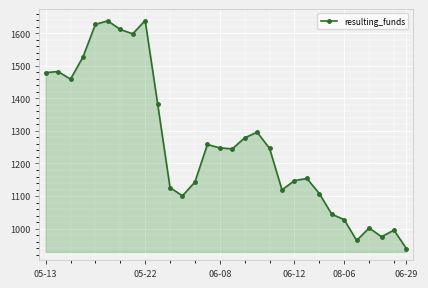

True or false: there are more than 1 points higher than both neighbors.

True